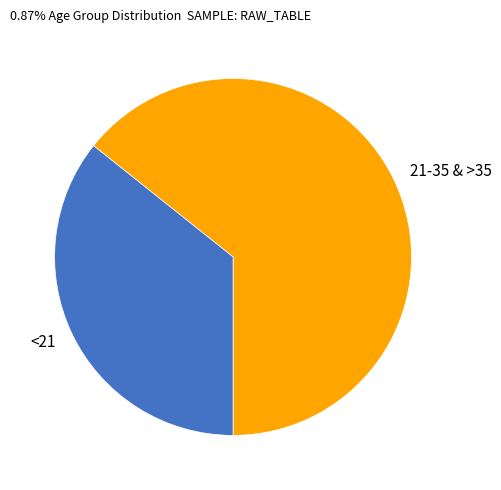

The 21-35 & >35 slice represents 64% of the pie. True or false?

True